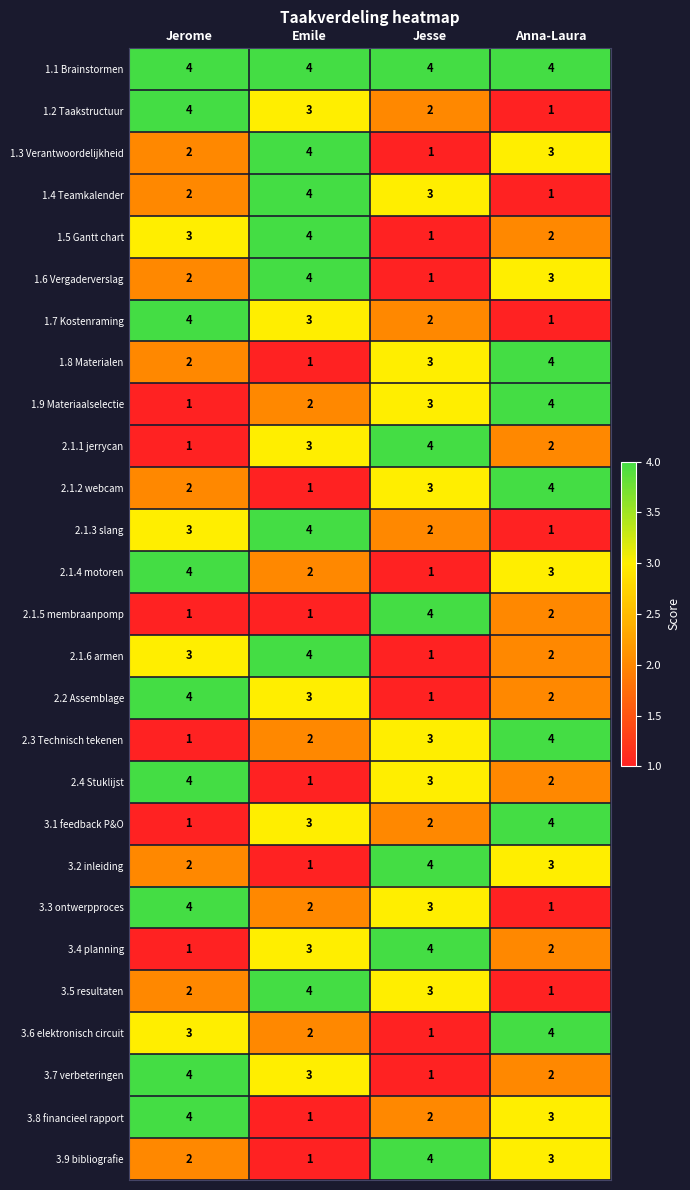

What is the sum of the 1.3 Verantwoordelijkheid values at Jerome and Anna-Laura?

5